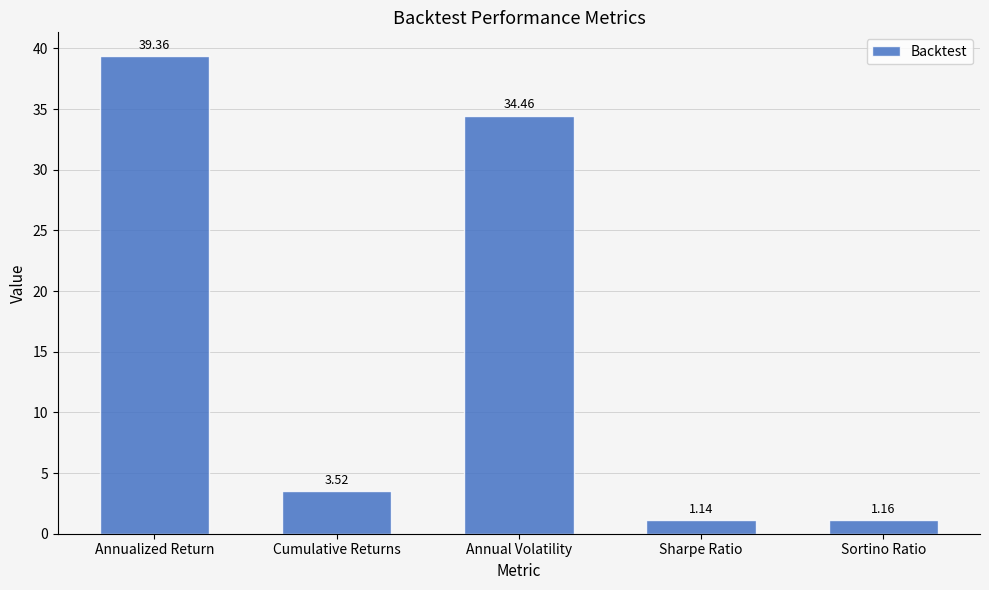

True or false: the data shows 39.4 at Annualized Return.

True